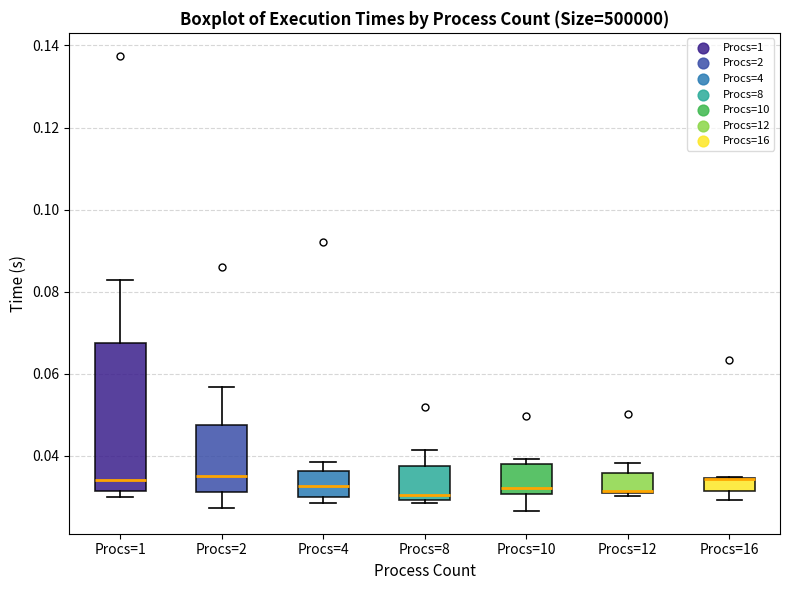

Reading left to right, transcribe this box plot: for each box, give where its median line is, the range the box spans, and where its two whiskers end, as read against the y-axis. The values are not printed on the chart, so give them approximately, as read against the axis.

Procs=1: median 0.034, box 0.032 to 0.068, whiskers 0.030 to 0.082
Procs=2: median 0.036, box 0.032 to 0.048, whiskers 0.028 to 0.056
Procs=4: median 0.032, box 0.030 to 0.036, whiskers 0.028 to 0.038
Procs=8: median 0.030 (just above the box's lower edge), box 0.030 to 0.038, whiskers 0.028 to 0.042
Procs=10: median 0.032, box 0.030 to 0.038, whiskers 0.026 to 0.040
Procs=12: median 0.032, box 0.030 to 0.036, whiskers 0.030 (just below the box's lower edge) to 0.038
Procs=16: median 0.034 (drawn on the box's upper edge), box 0.032 to 0.034, whiskers 0.030 to 0.034